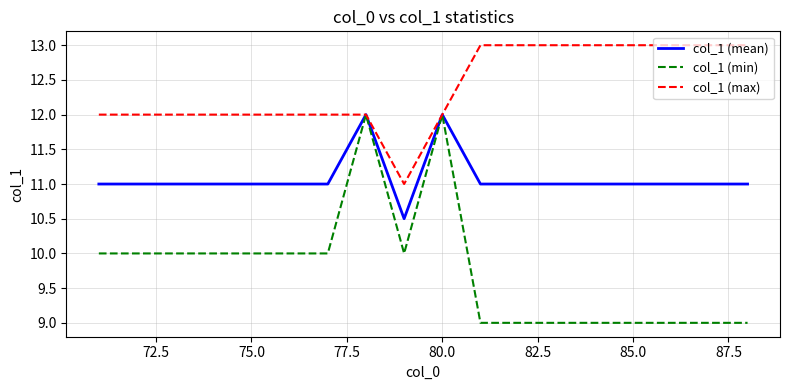

Which series has the widest spread of values?

col_1 (min)